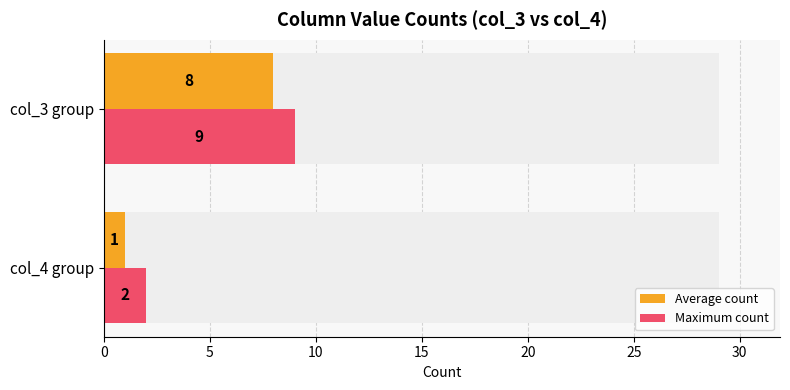

What is the smallest value displayed?

1